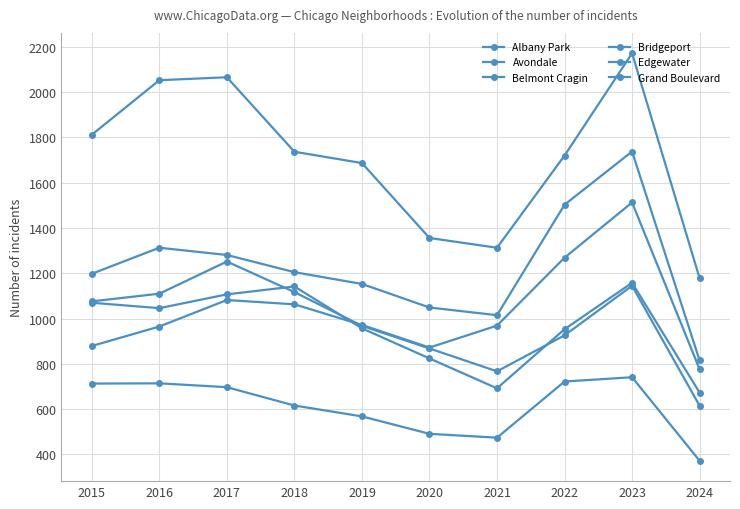

What is the maximum value for Avondale?

1158